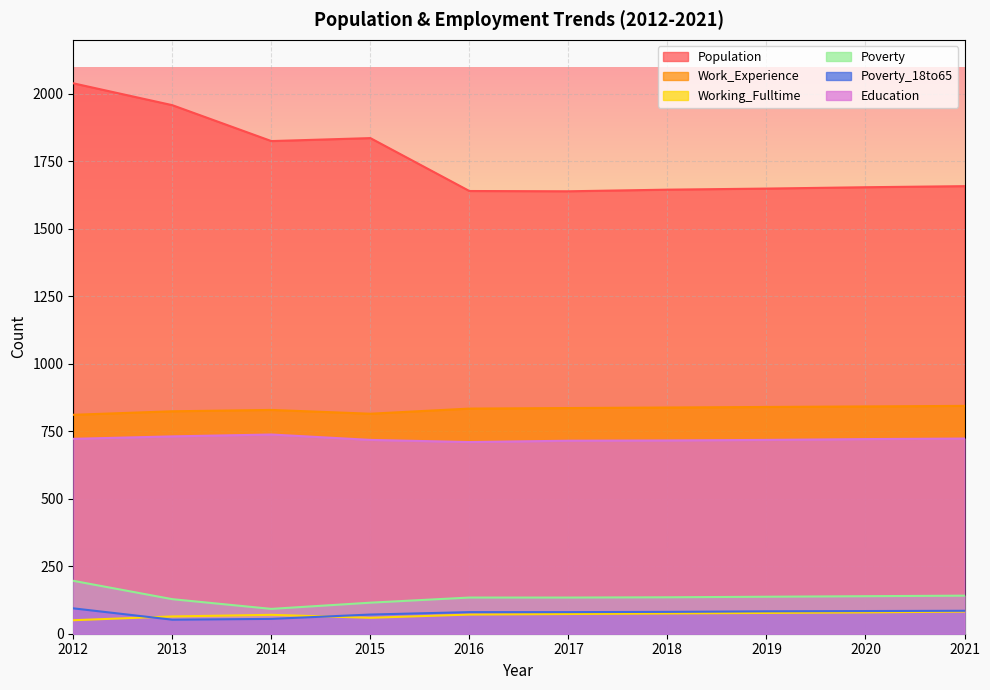

Is the value of Working_Fulltime at 2021 greater than the value of Poverty_18to65 at 2013?

Yes